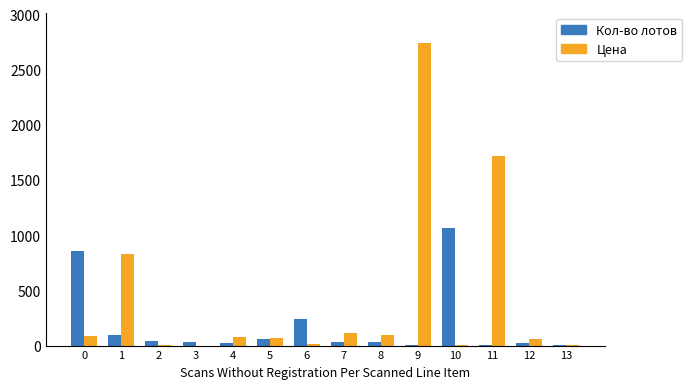

At which category is the sum across all series the highest?

9